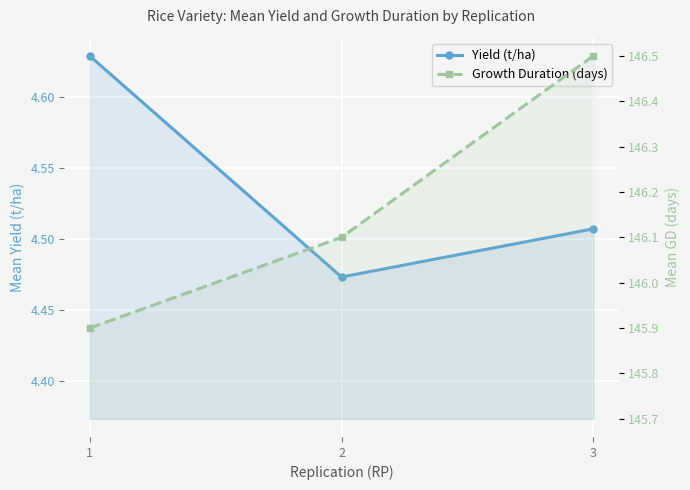

True or false: Yield (t/ha) has a value of 4.5 at 2.

True